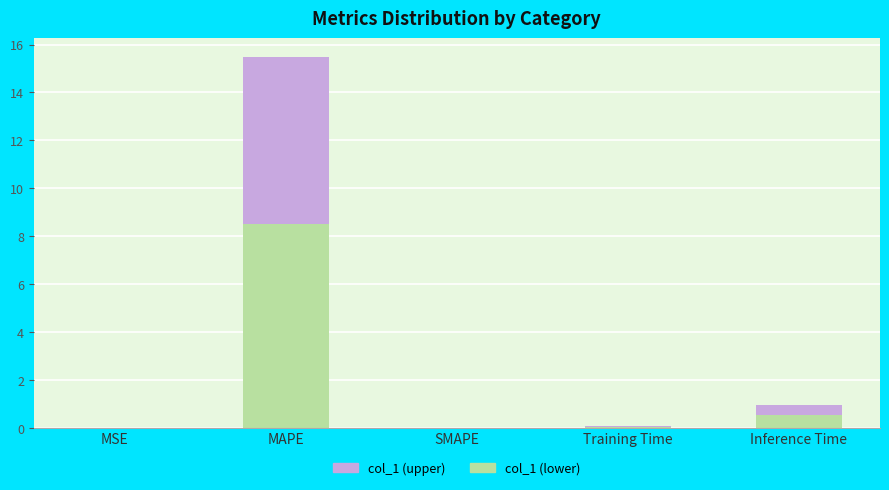

What is the maximum value for col_1 (lower)?

8.5